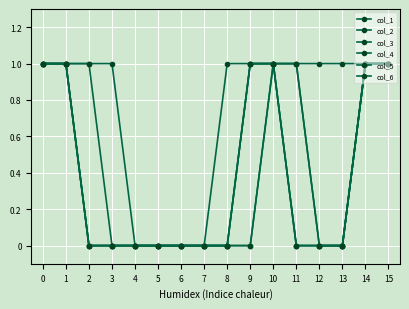

Reading left to right, transcribe all the data shown in this chart.

col_1: 0=1	1=1	2=1	3=1	4=0	5=0	6=0	7=0	8=0	9=1	10=1	11=1	12=1	13=1	14=1	15=1
col_2: 0=1	1=1	2=1	3=0	4=0	5=0	6=0	7=0	8=0	9=0	10=1	11=0	12=0	13=0	14=1	15=1
col_3: 0=1	1=1	2=0	3=0	4=0	5=0	6=0	7=0	8=0	9=0	10=1	11=1	12=0	13=0	14=1	15=1
col_4: 0=1	1=1	2=0	3=0	4=0	5=0	6=0	7=0	8=0	9=1	10=1	11=1	12=0	13=0	14=1	15=1
col_5: 0=1	1=1	2=0	3=0	4=0	5=0	6=0	7=0	8=0	9=1	10=1	11=0	12=0	13=0	14=1	15=1
col_6: 0=1	1=1	2=0	3=0	4=0	5=0	6=0	7=0	8=1	9=1	10=1	11=0	12=0	13=0	14=1	15=1